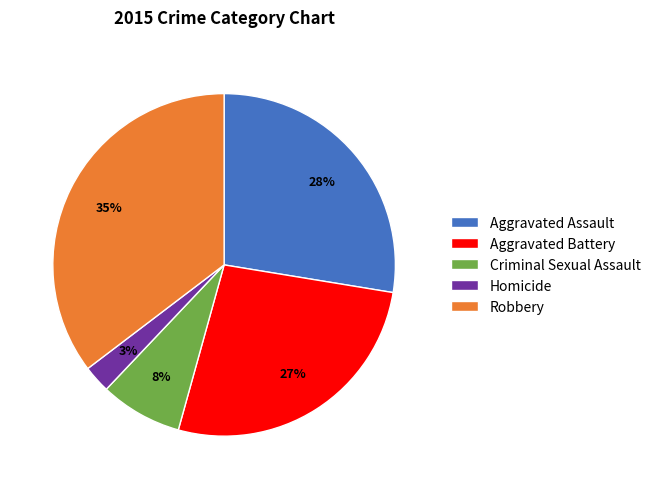

Do Robbery and Aggravated Battery together represent more than half of the pie?

Yes